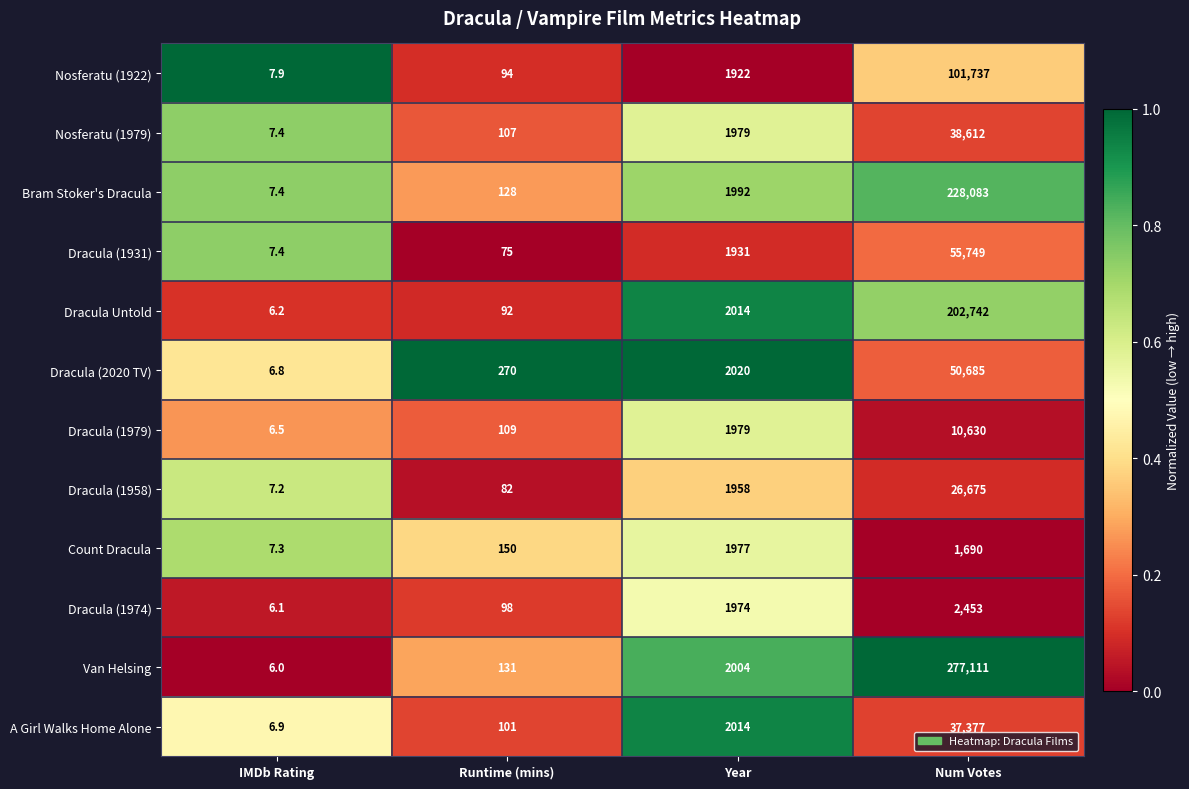

Is it true that Dracula (1979) equals 911.6 at Year?

False